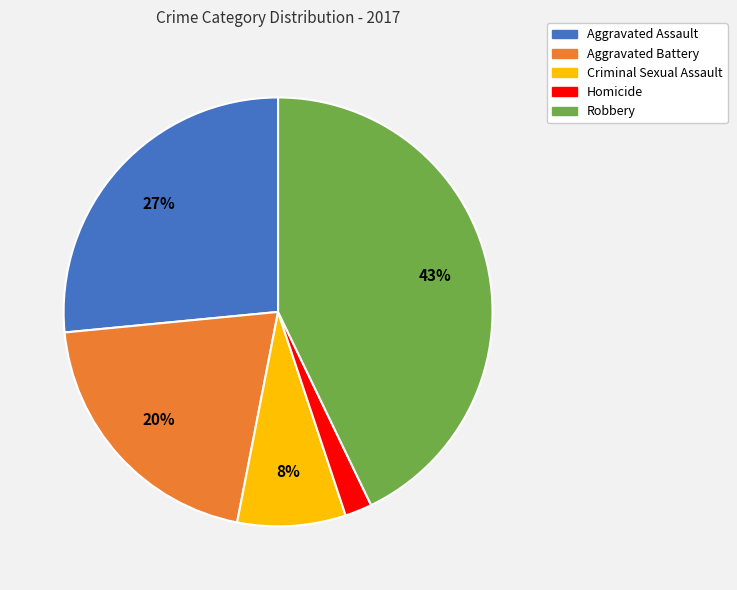

What is the largest slice in the pie chart?

Robbery